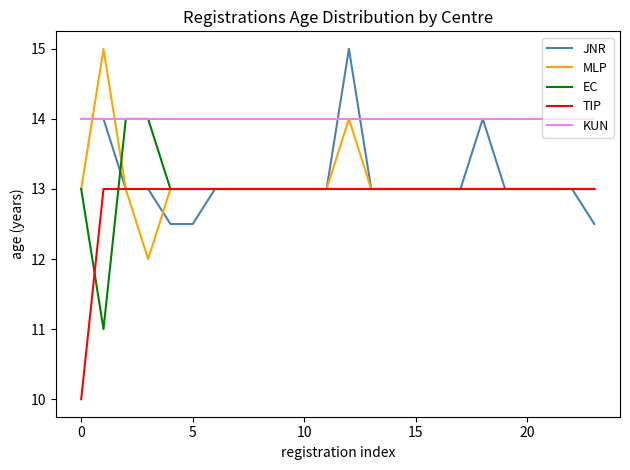

What is the smallest value displayed?

10.0